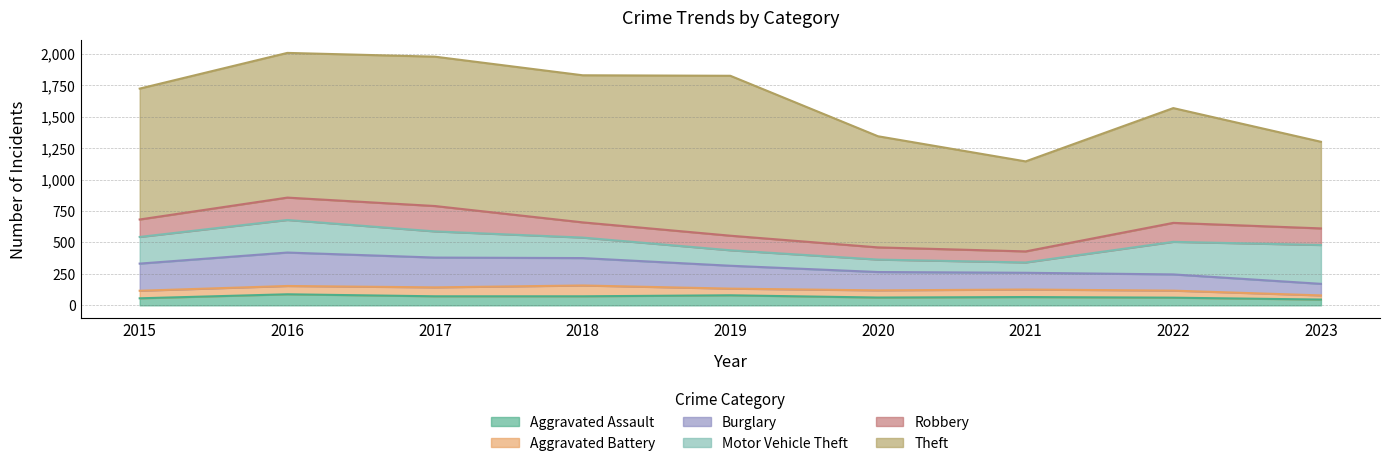

What is the value of the Theft point at the 9th from the left?

689